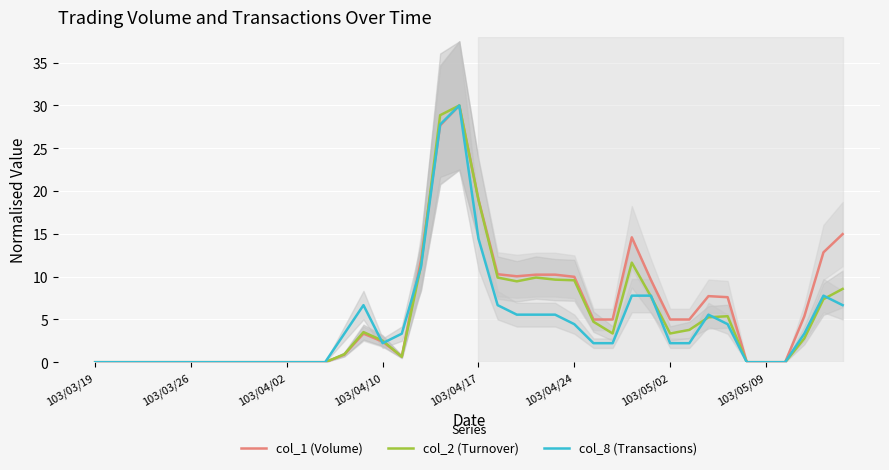

Where does the col_2 (Turnover) series first go above 3?

14